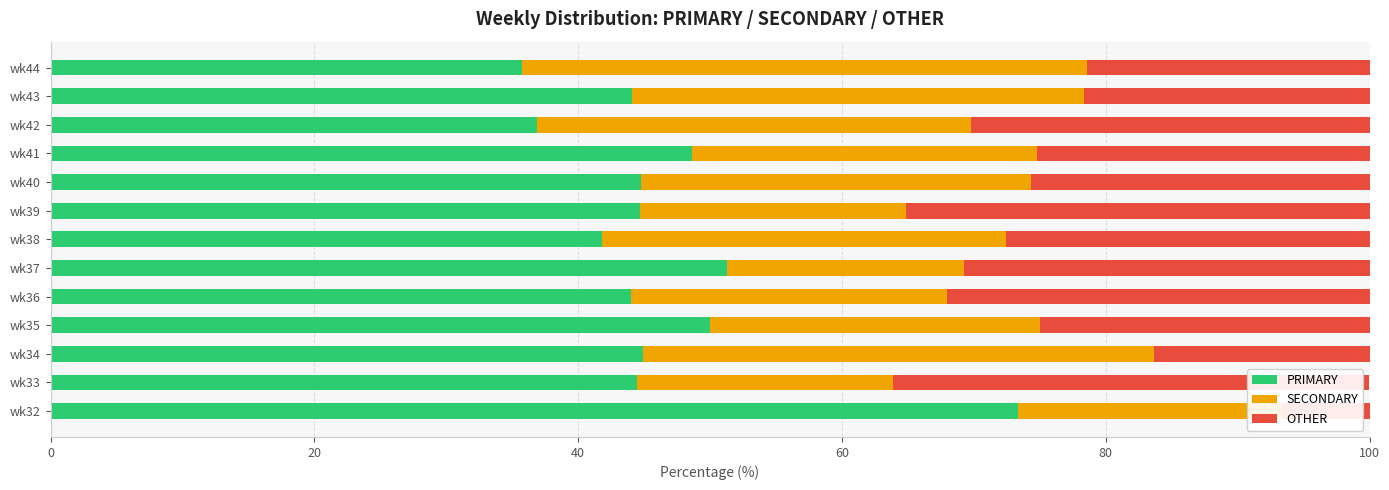

What is the minimum value for PRIMARY?

35.7